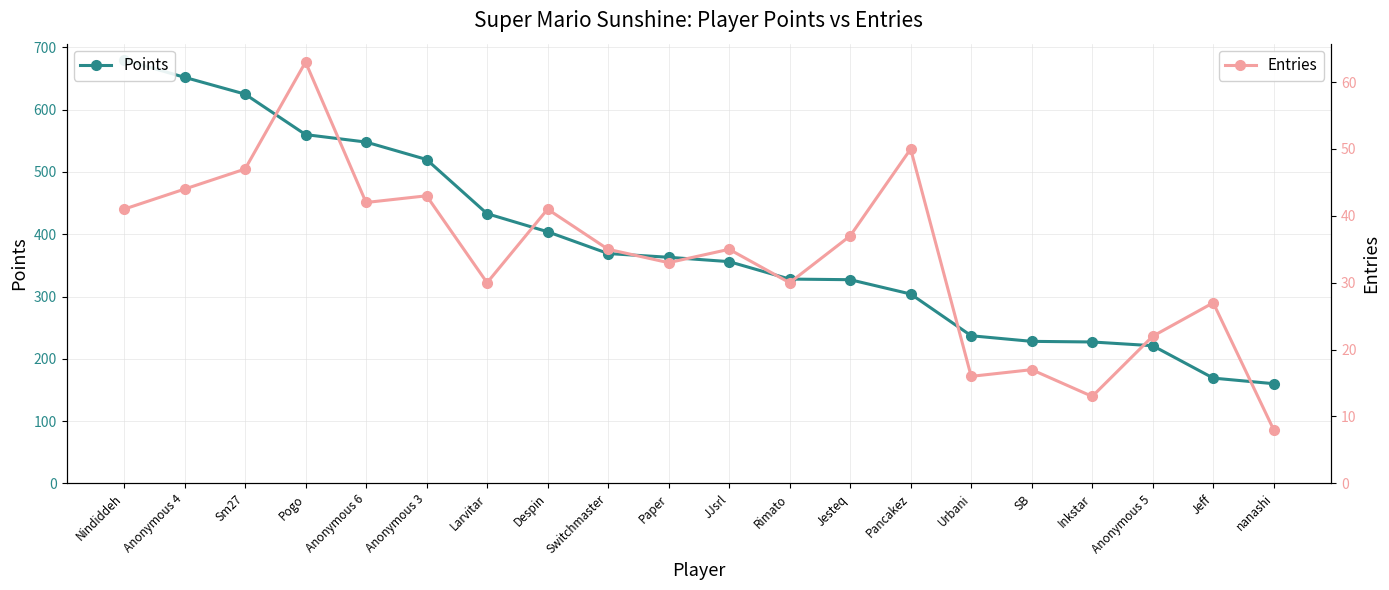

At which label is Entries closest to 35?

Switchmaster